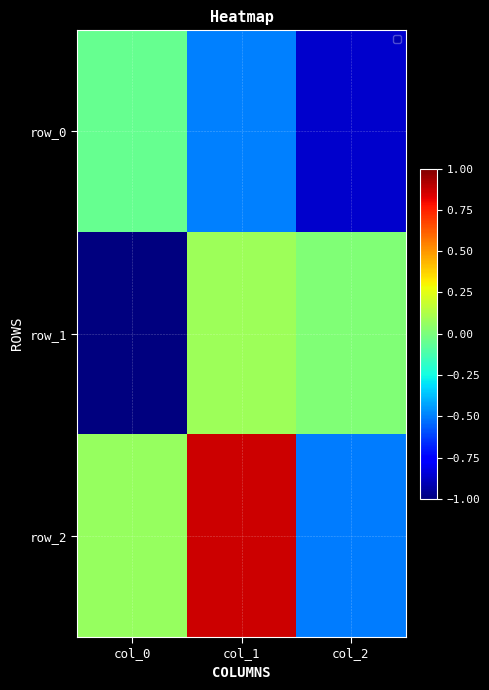

Which category has the lowest value across all series?

col_0